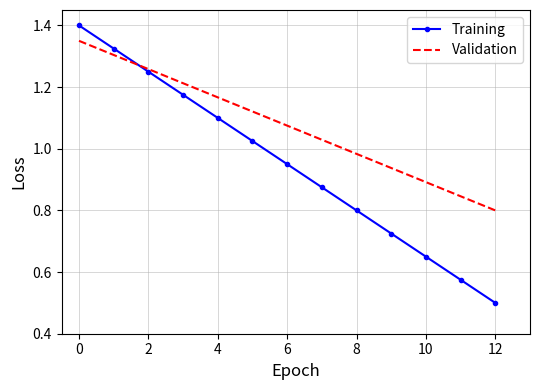

True or false: Training has more than 2 points higher than both neighbors.

False